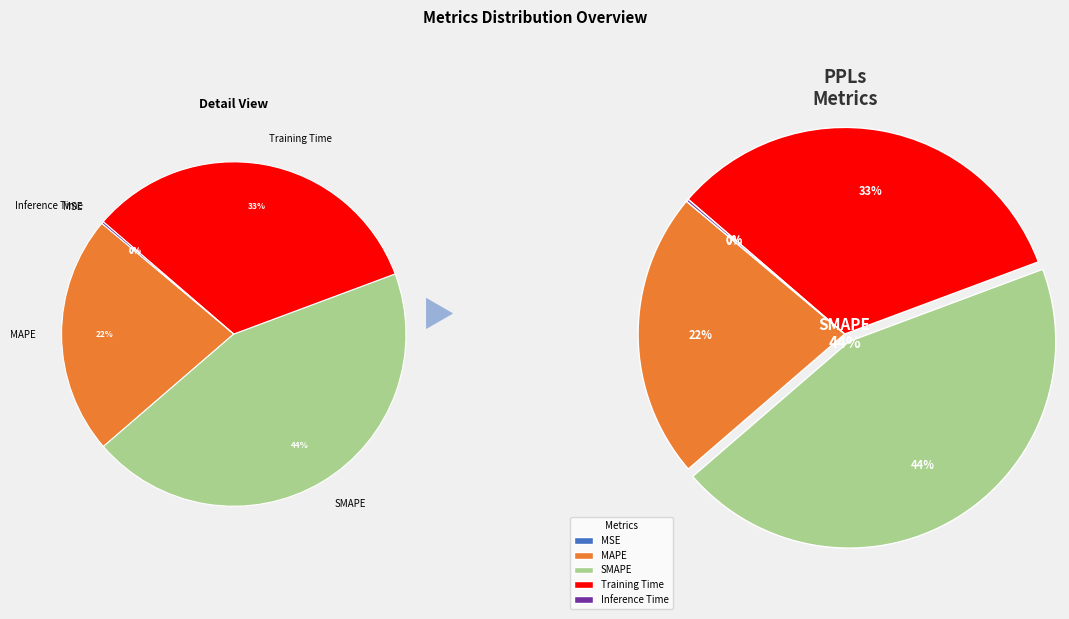

To the nearest percent, what is the combined percentage of SMAPE and Inference Time?

45%